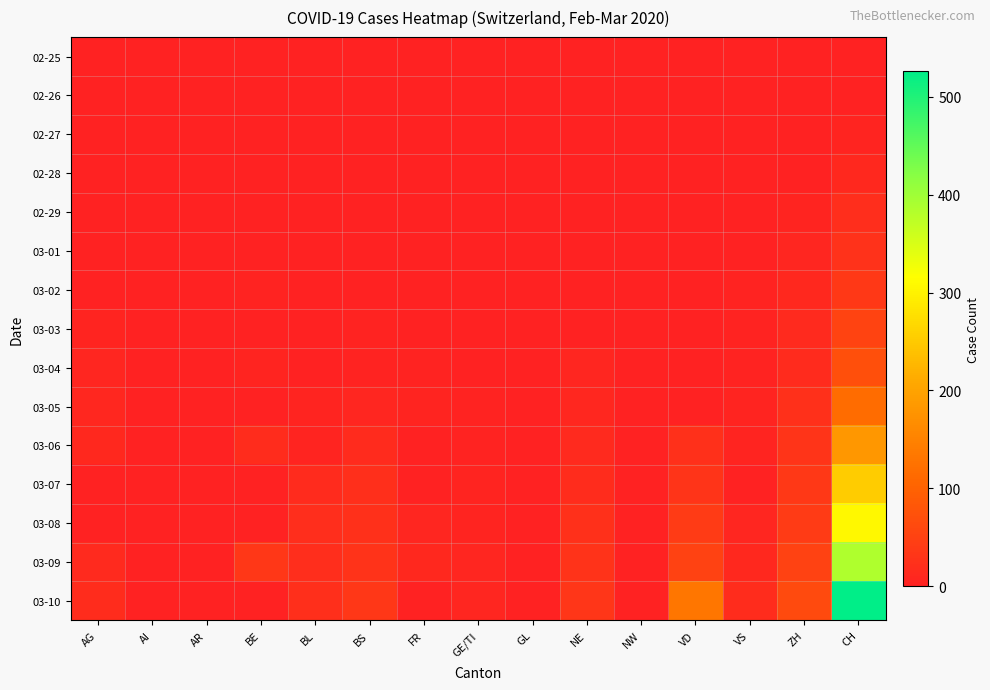

Reading right to left, transcribe all the data shown in this chart.

02-25: CH=1	ZH=0	VS=0	VD=0	NW=0	NE=0	GL=0	GE/TI=0	FR=0	BS=0	BL=0	BE=0	AR=0	AI=0	AG=0
02-26: CH=2	ZH=0	VS=0	VD=0	NW=0	NE=0	GL=0	GE/TI=0	FR=0	BS=0	BL=0	BE=0	AR=0	AI=0	AG=0
02-27: CH=6	ZH=2	VS=0	VD=0	NW=0	NE=0	GL=0	GE/TI=0	FR=0	BS=0	BL=0	BE=0	AR=0	AI=0	AG=0
02-28: CH=12	ZH=2	VS=0	VD=0	NW=0	NE=0	GL=0	GE/TI=1	FR=0	BS=1	BL=1	BE=1	AR=1	AI=0	AG=0
02-29: CH=19	ZH=6	VS=1	VD=0	NW=0	NE=0	GL=0	GE/TI=1	FR=1	BS=0	BL=1	BE=2	AR=0	AI=0	AG=0
03-01: CH=26	ZH=7	VS=2	VD=0	NW=0	NE=0	GL=1	GE/TI=1	FR=1	BS=1	BL=2	BE=2	AR=0	AI=0	AG=0
03-02: CH=36	ZH=11	VS=3	VD=0	NW=0	NE=0	GL=0	GE/TI=1	FR=2	BS=1	BL=2	BE=4	AR=0	AI=0	AG=2
03-03: CH=52	ZH=14	VS=3	VD=0	NW=1	NE=0	GL=0	GE/TI=2	FR=0	BS=3	BL=2	BE=0	AR=0	AI=0	AG=6
03-04: CH=71	ZH=16	VS=4	VD=0	NW=0	NE=8	GL=0	GE/TI=2	FR=4	BS=3	BL=2	BE=6	AR=0	AI=0	AG=7
03-05: CH=116	ZH=24	VS=5	VD=0	NW=0	NE=9	GL=0	GE/TI=4	FR=6	BS=8	BL=6	BE=0	AR=1	AI=0	AG=9
03-06: CH=181	ZH=30	VS=6	VD=23	NW=0	NE=13	GL=0	GE/TI=4	FR=0	BS=15	BL=6	BE=17	AR=0	AI=0	AG=12
03-07: CH=253	ZH=35	VS=0	VD=30	NW=0	NE=18	GL=0	GE/TI=5	FR=0	BS=21	BL=15	BE=0	AR=0	AI=0	AG=0
03-08: CH=308	ZH=41	VS=7	VD=40	NW=0	NE=24	GL=0	GE/TI=5	FR=8	BS=24	BL=19	BE=0	AR=0	AI=0	AG=0
03-09: CH=385	ZH=50	VS=12	VD=51	NW=0	NE=27	GL=0	GE/TI=7	FR=11	BS=28	BL=20	BE=34	AR=2	AI=0	AG=14
03-10: CH=526	ZH=63	VS=17	VD=130	NW=0	NE=31	GL=0	GE/TI=7	FR=0	BS=33	BL=22	BE=0	AR=0	AI=0	AG=17